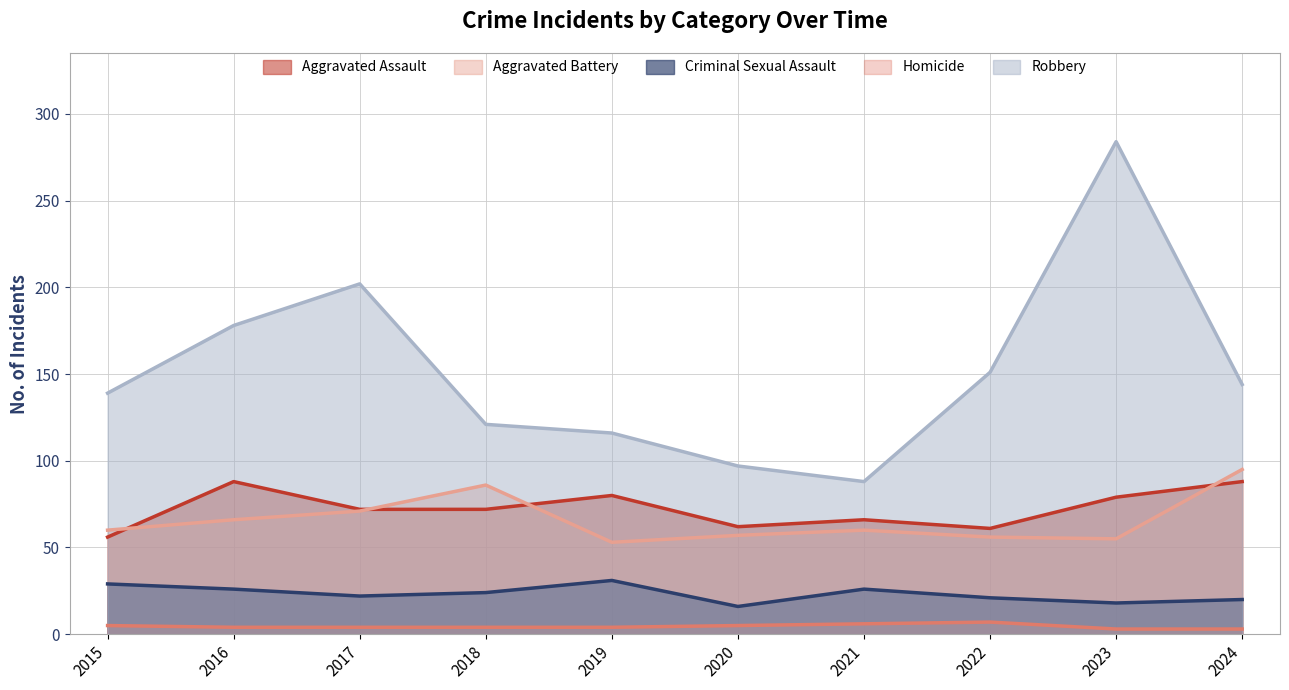

Between 2015 and 2023, which series saw the biggest shift?

Robbery